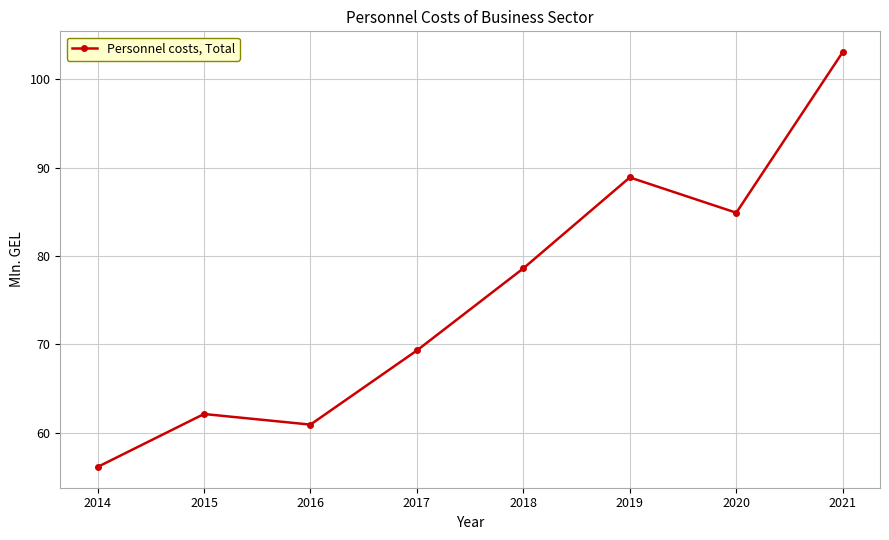

The value at 2017 is 17.9. True or false?

False